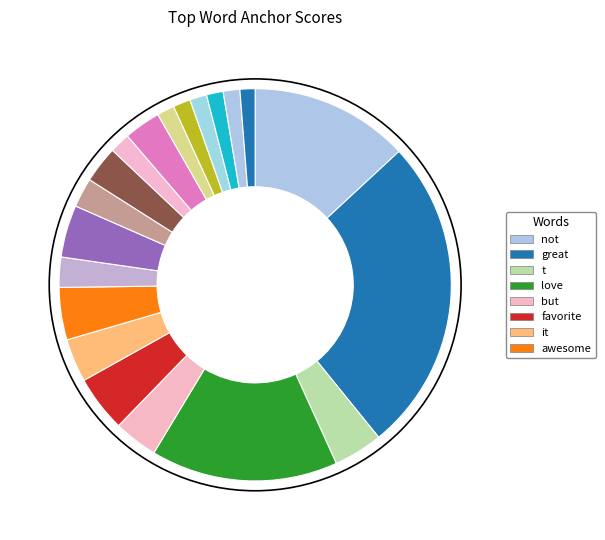

Count the number of slices in the pie.

20